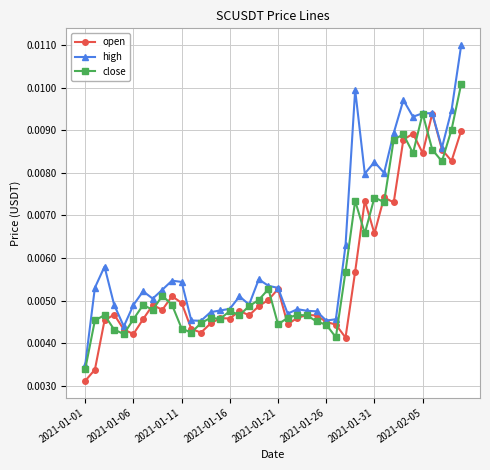

Which series has the largest total across all categories?

high